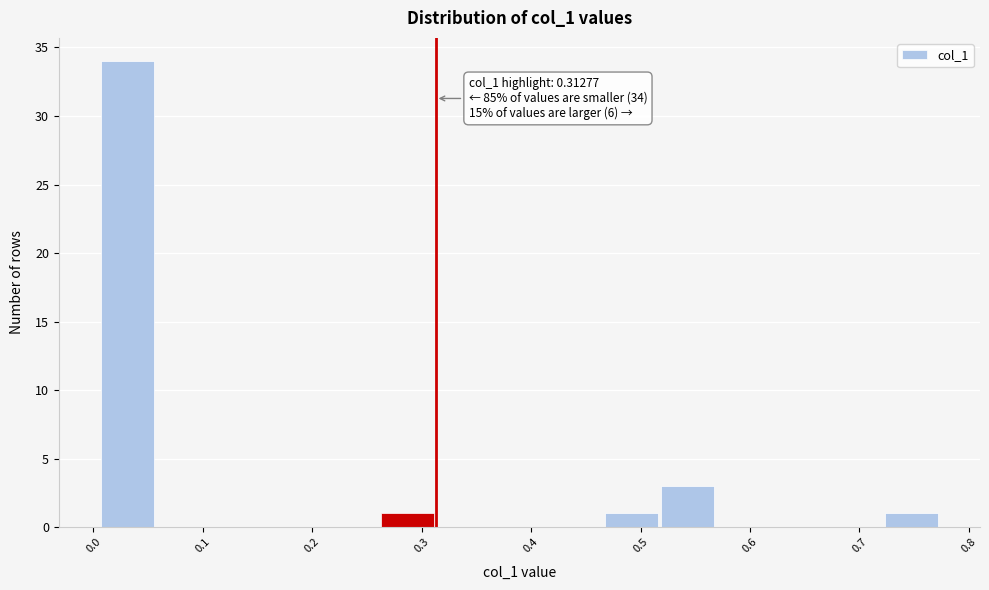

Which range on the x-axis has the tallest bar?

0.01 to 0.06